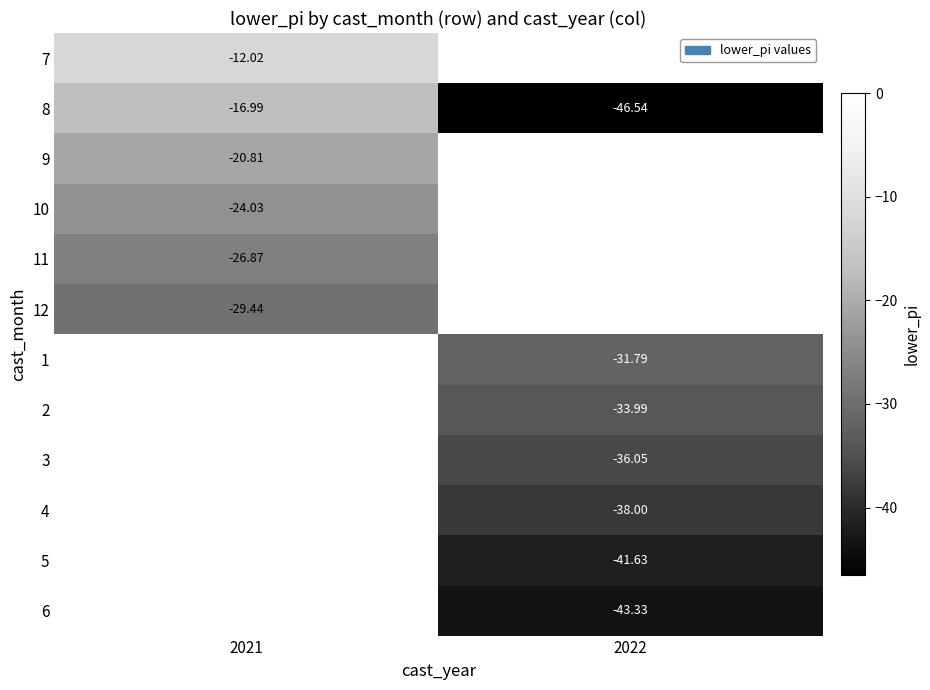

Is the value of 3 at 2022 greater than the value of 2 at 2022?

No